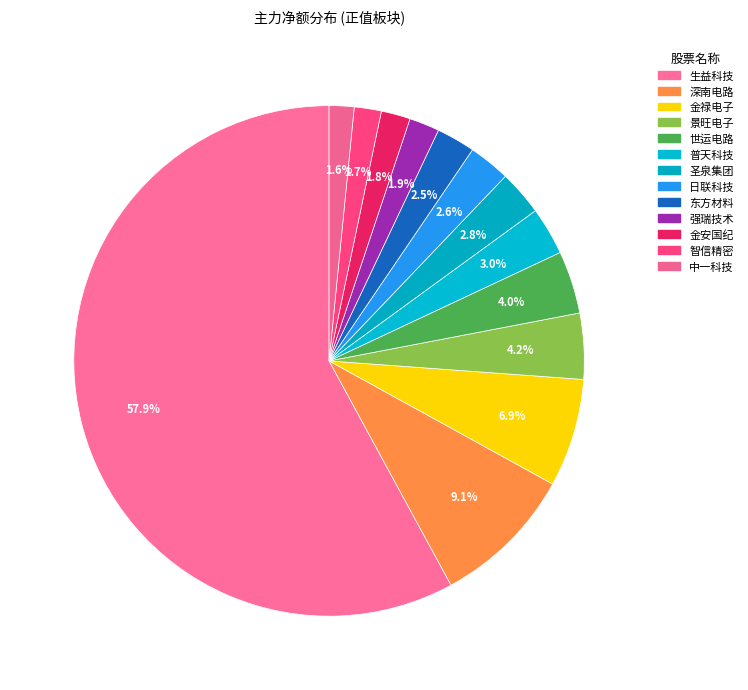

How many segments does this pie chart have?

13